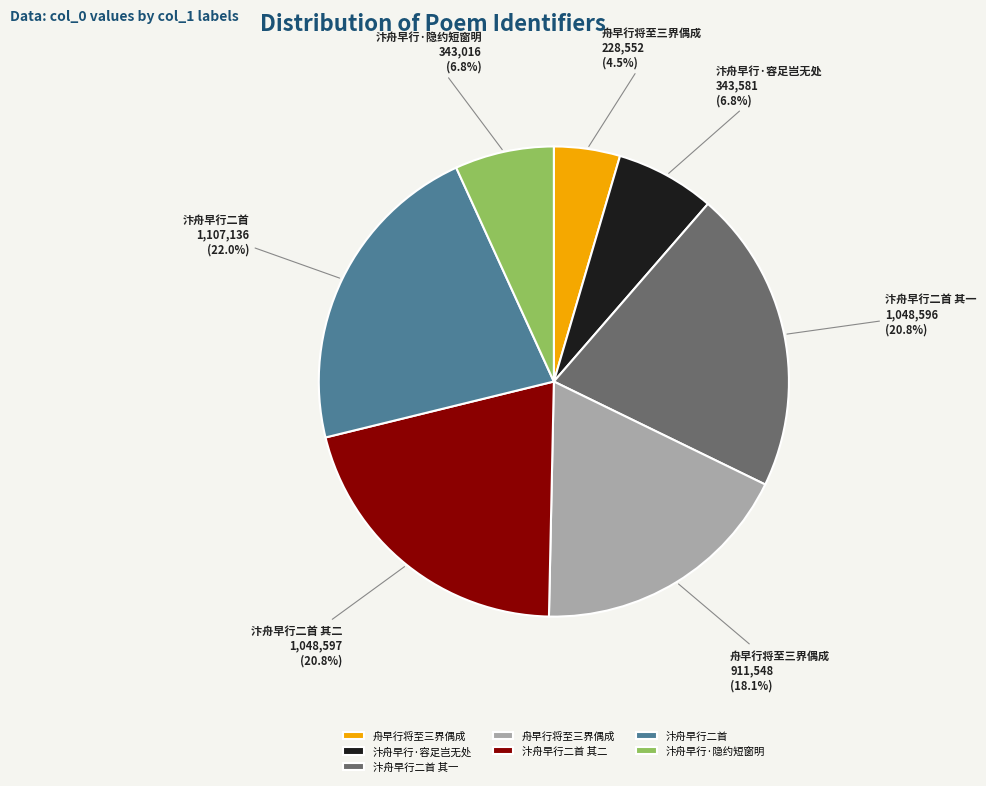

How many slices are in this pie chart?

7